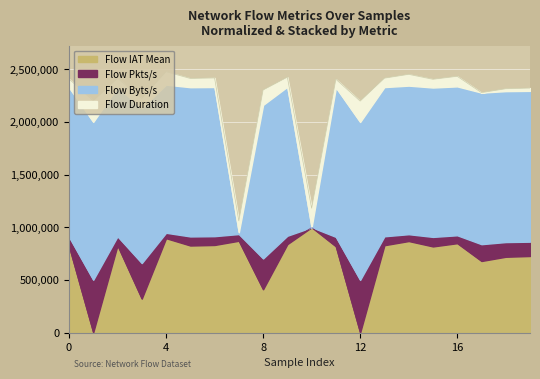

What is the maximum value for Flow IAT Mean?

1000000.0